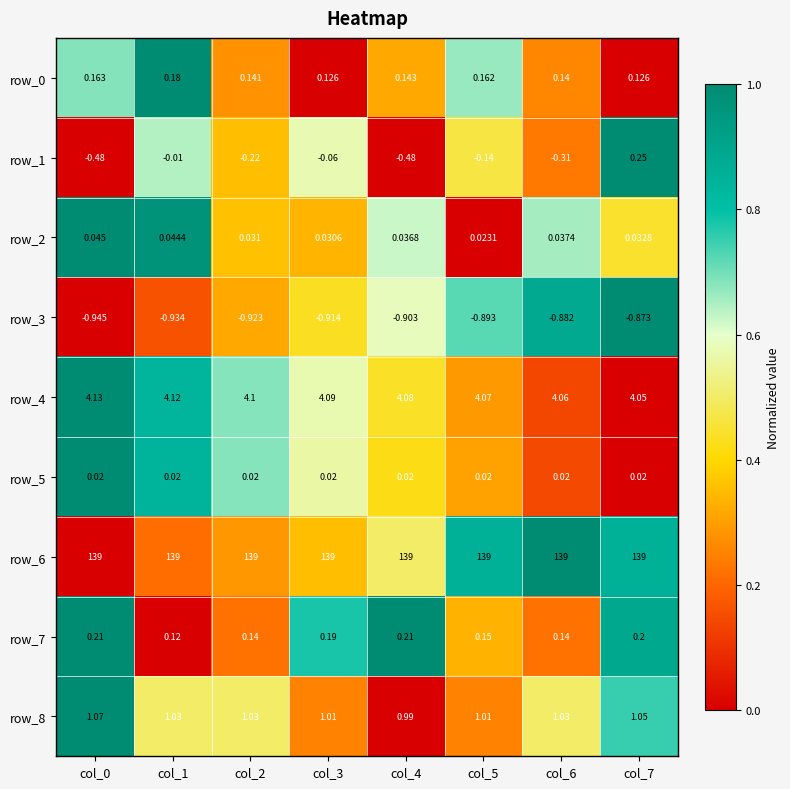

List the labels in order of row_1 value, smallest first.

col_0, col_4, col_6, col_2, col_5, col_3, col_1, col_7